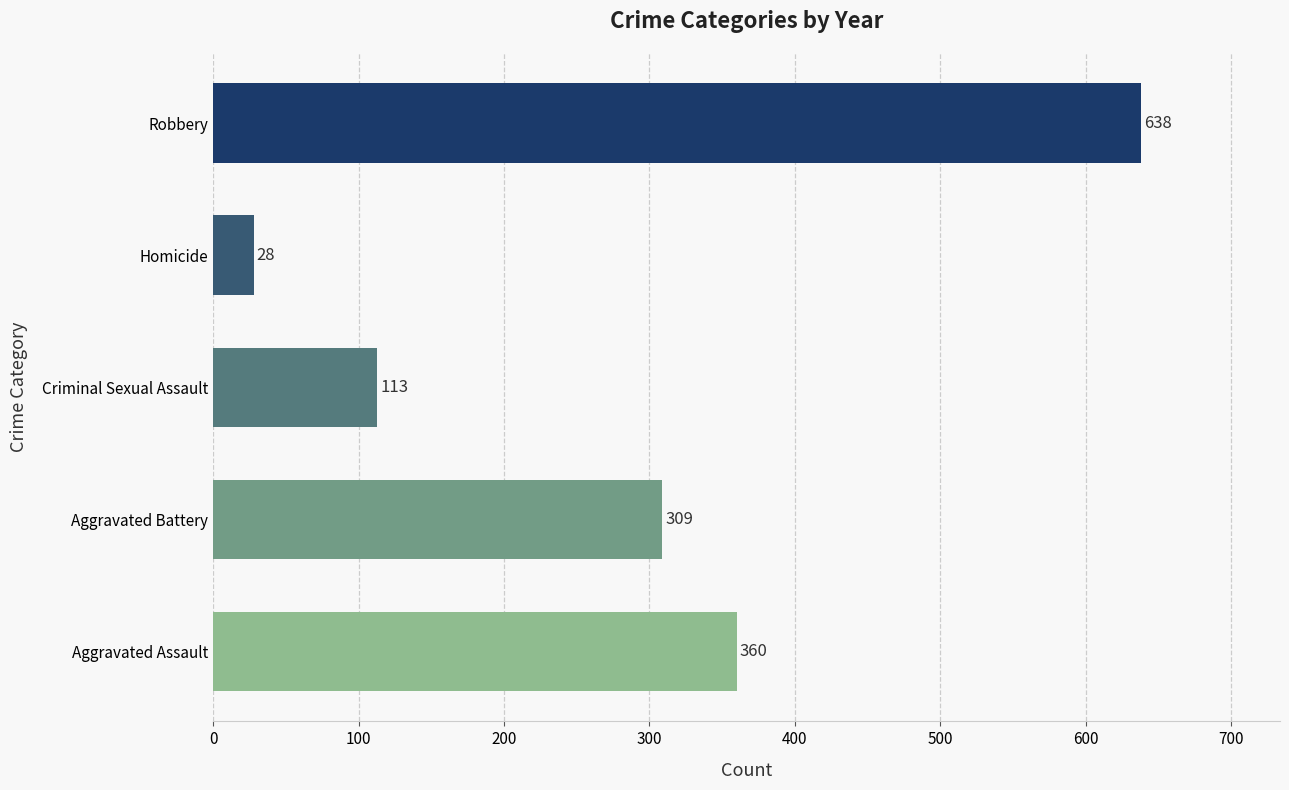

The chart shows a value of 628 at Aggravated Assault. True or false?

False